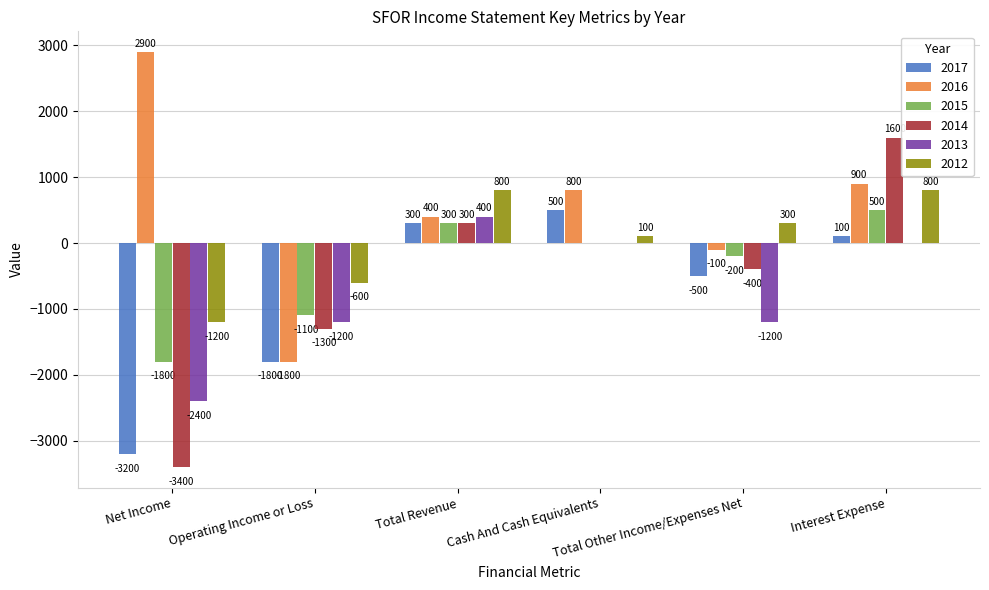

Are the bars horizontal?

No